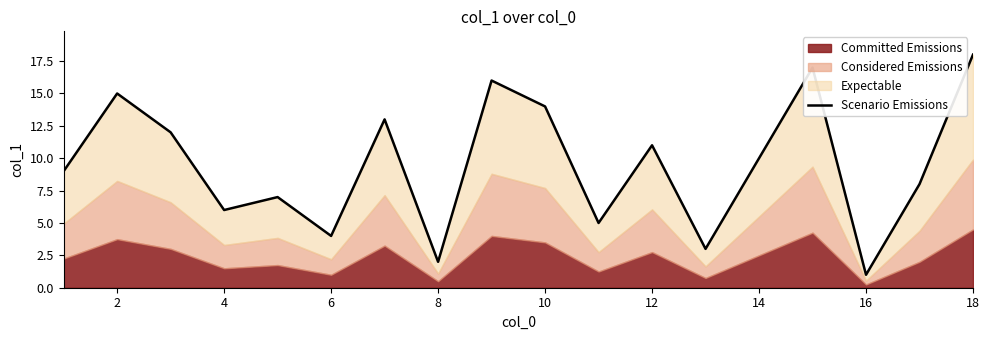

What is the difference between the maximum and minimum values?

17